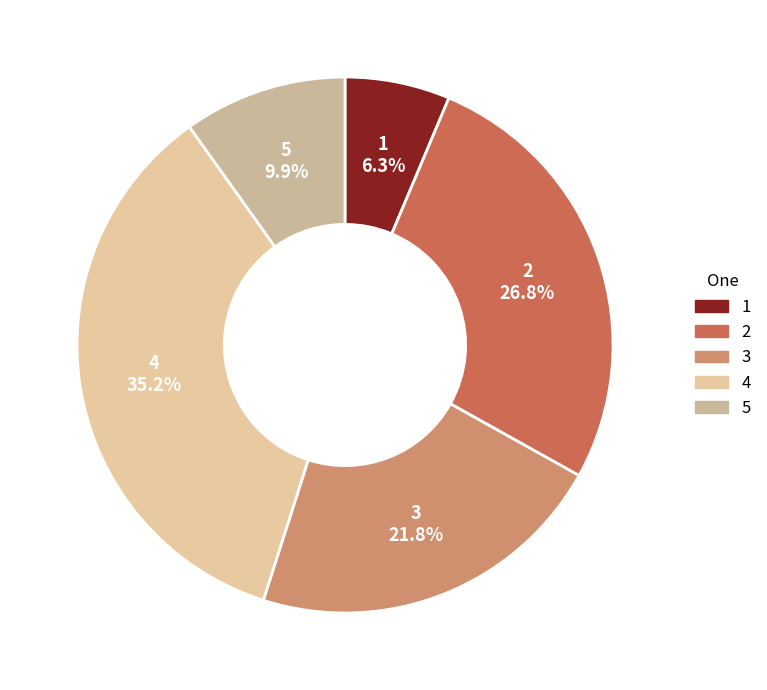

To the nearest percent, what portion does 5 represent?

10%